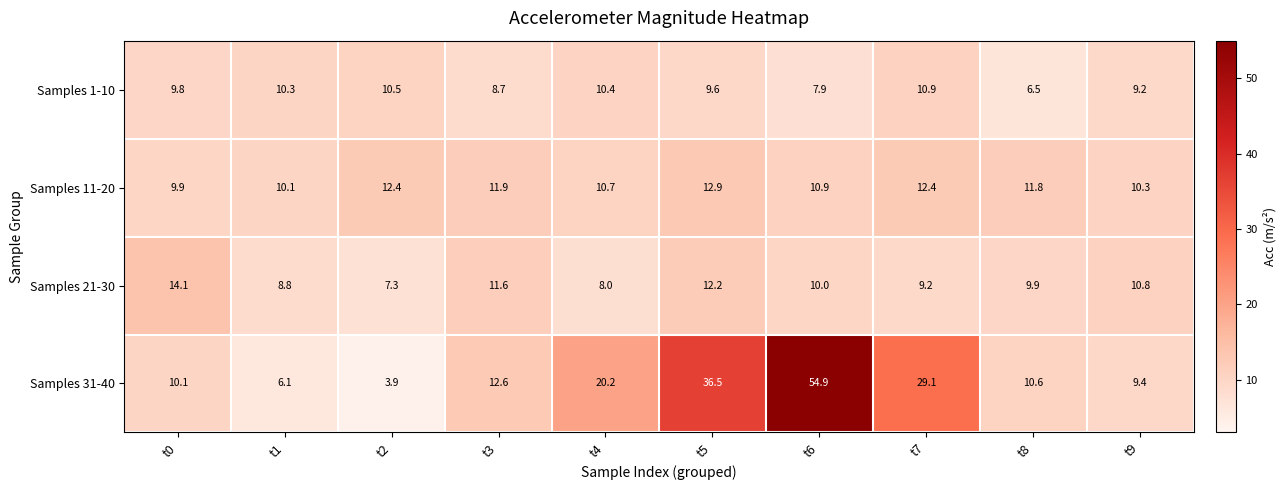

The Samples 21-30 series shows 12.2 at t5. True or false?

True